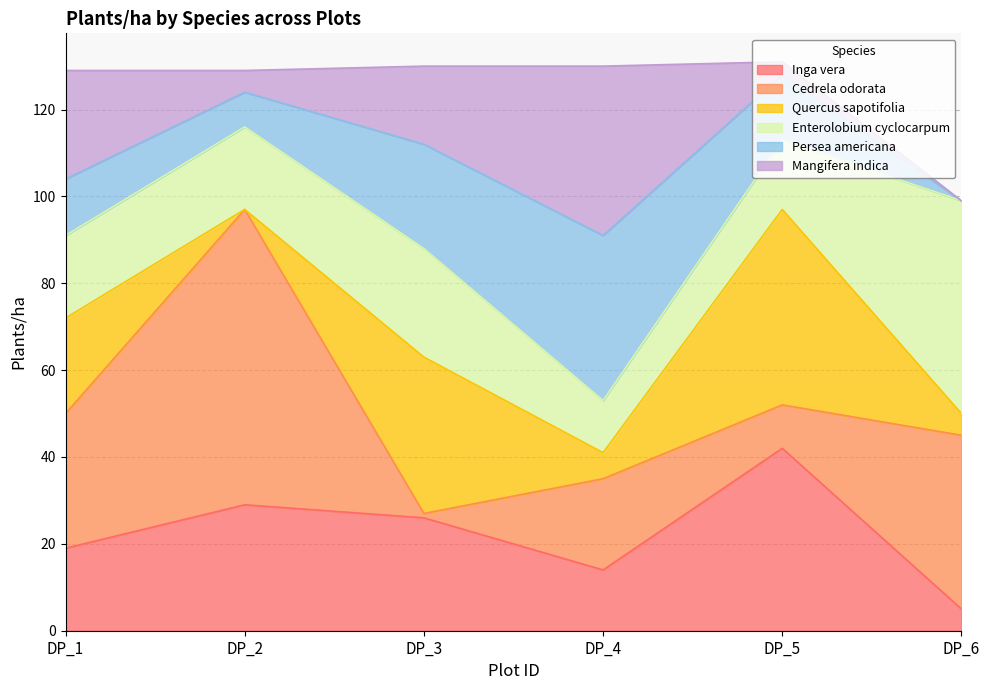

Rank the series at DP_1 from highest to lowest value.

Cedrela odorata, Mangifera indica, Quercus sapotifolia, Inga vera, Enterolobium cyclocarpum, Persea americana